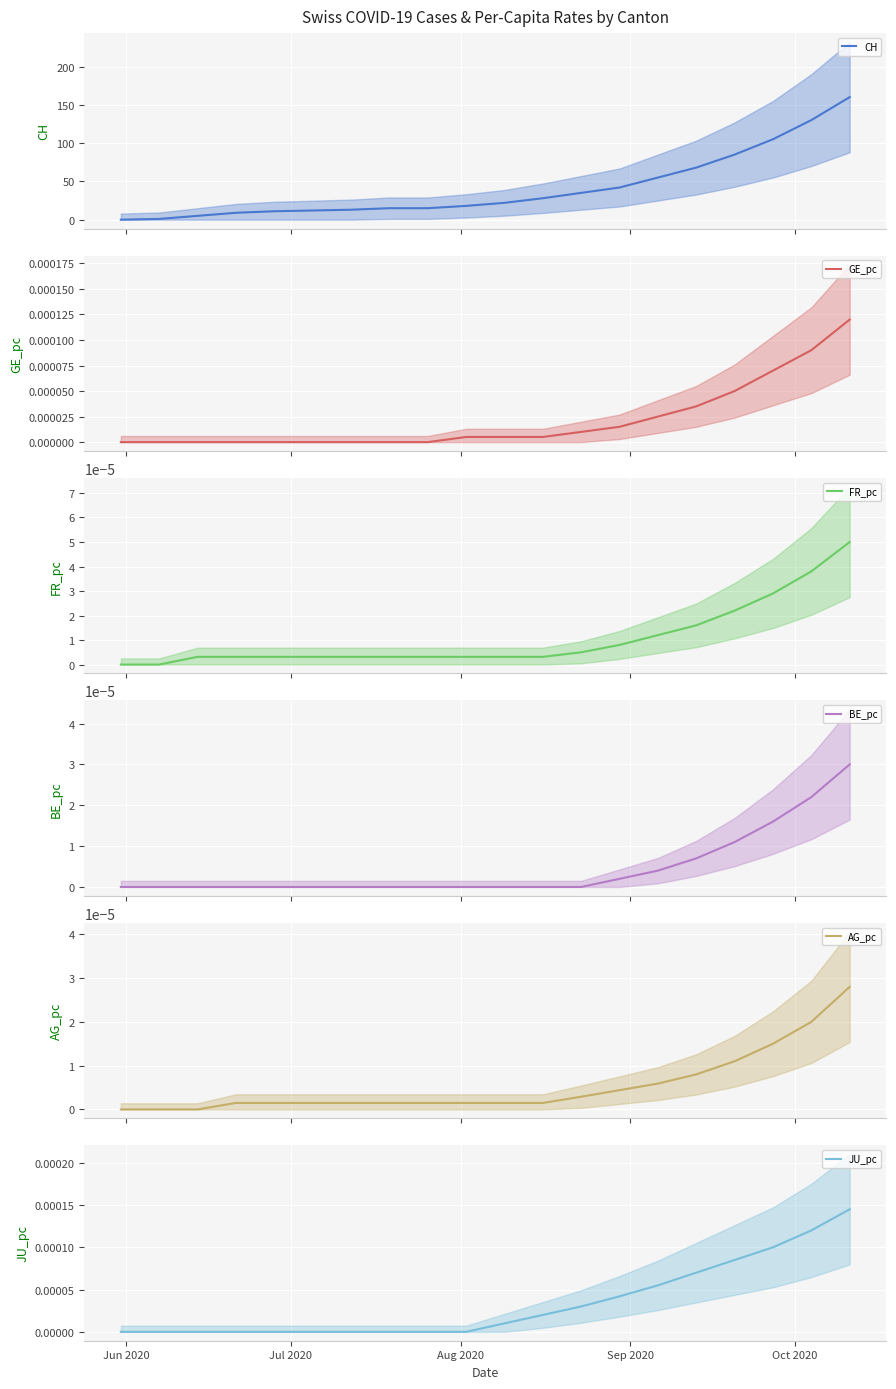

How many lines are shown in the chart?

6